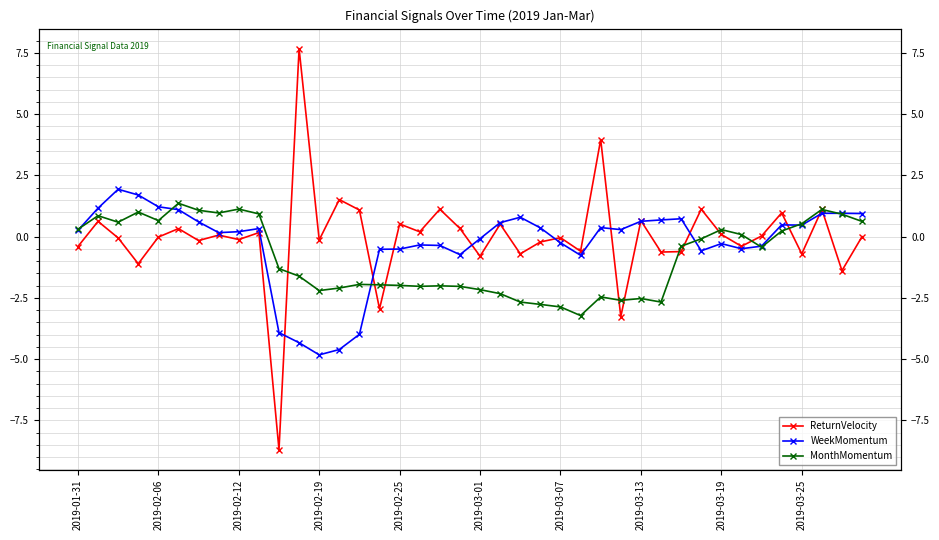

Which series has the largest total across all categories?

ReturnVelocity